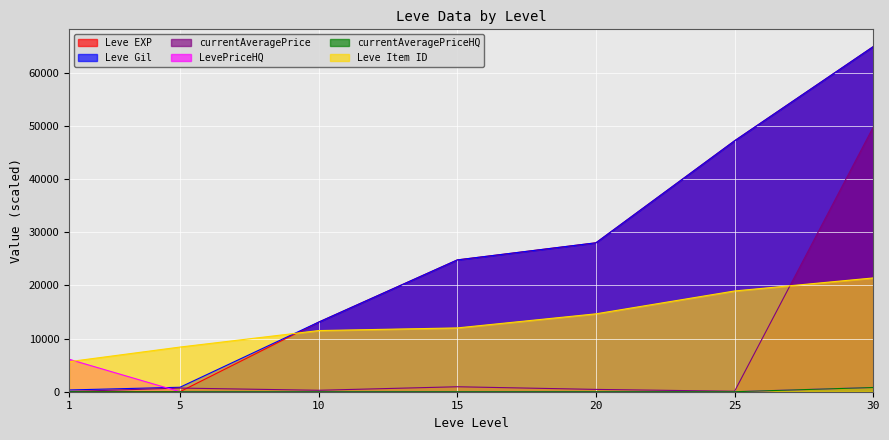

What is the total value across all series at 20?

71114.3